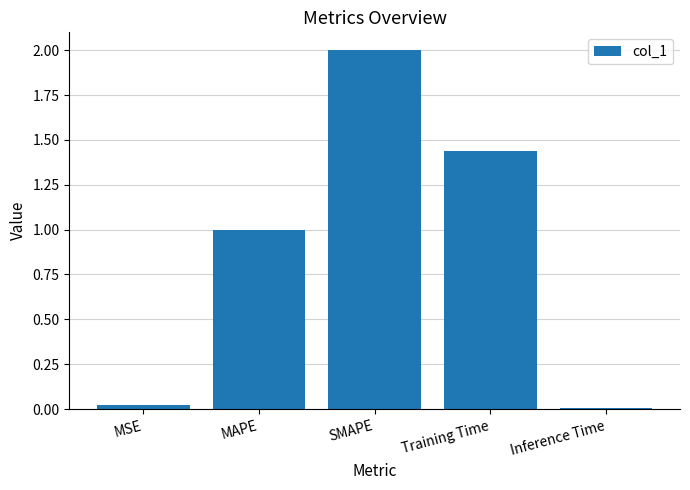

True or false: the data shows 1.0 at MAPE.

True